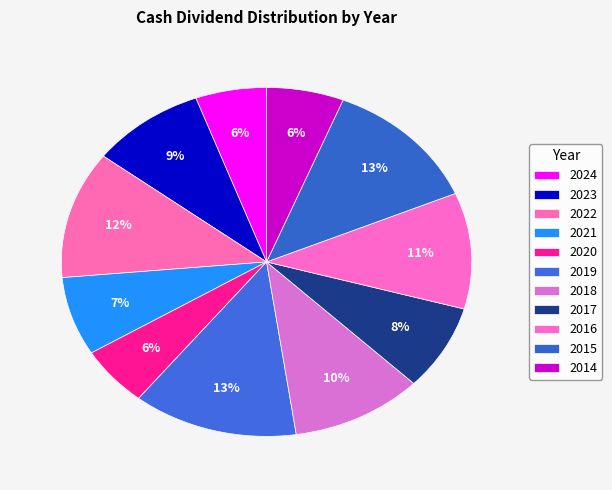

Count the number of slices in the pie.

11